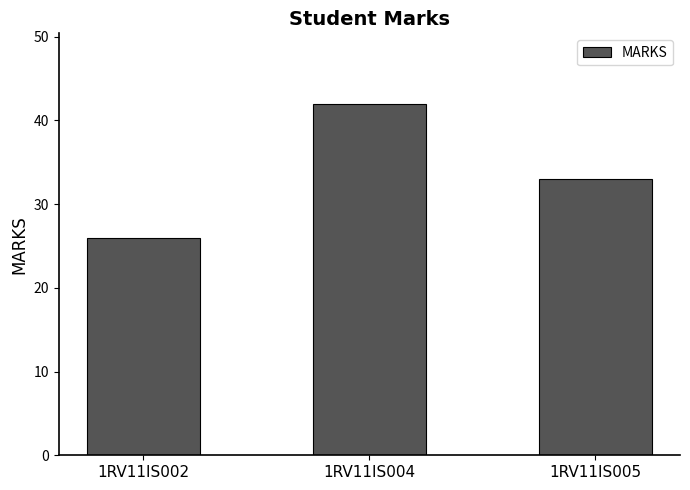

Count the number of categories in the chart.

3